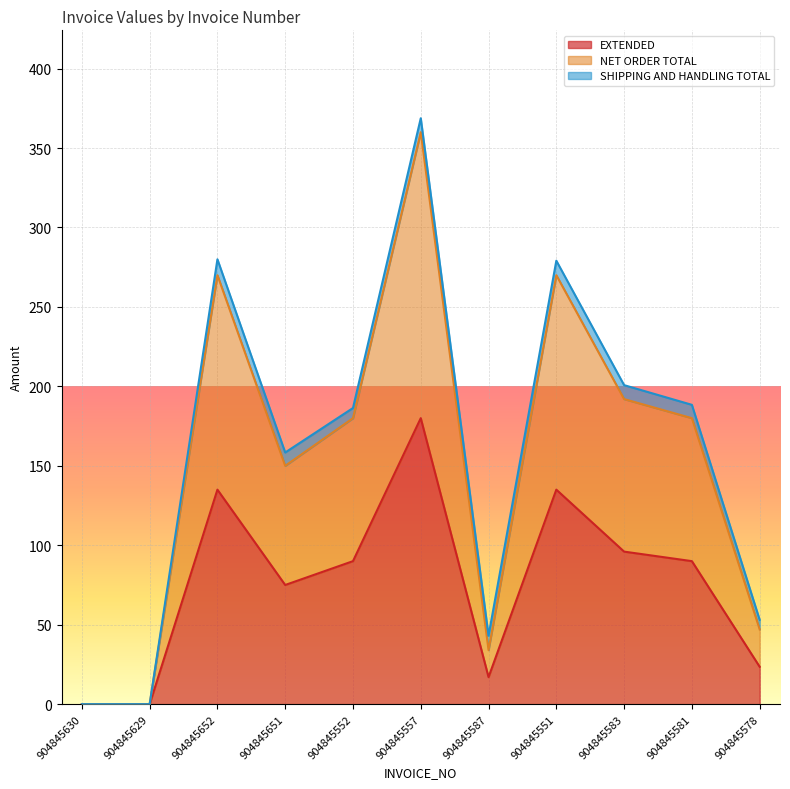

Where does the NET ORDER TOTAL series first go above 180?

904845652